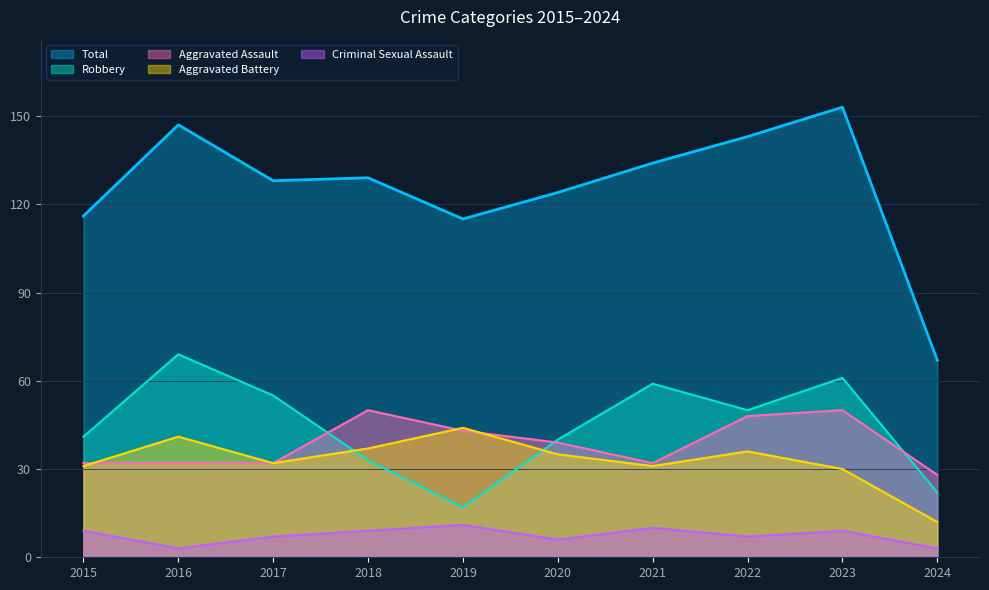

Where is Total nearest to the value 110?

2019